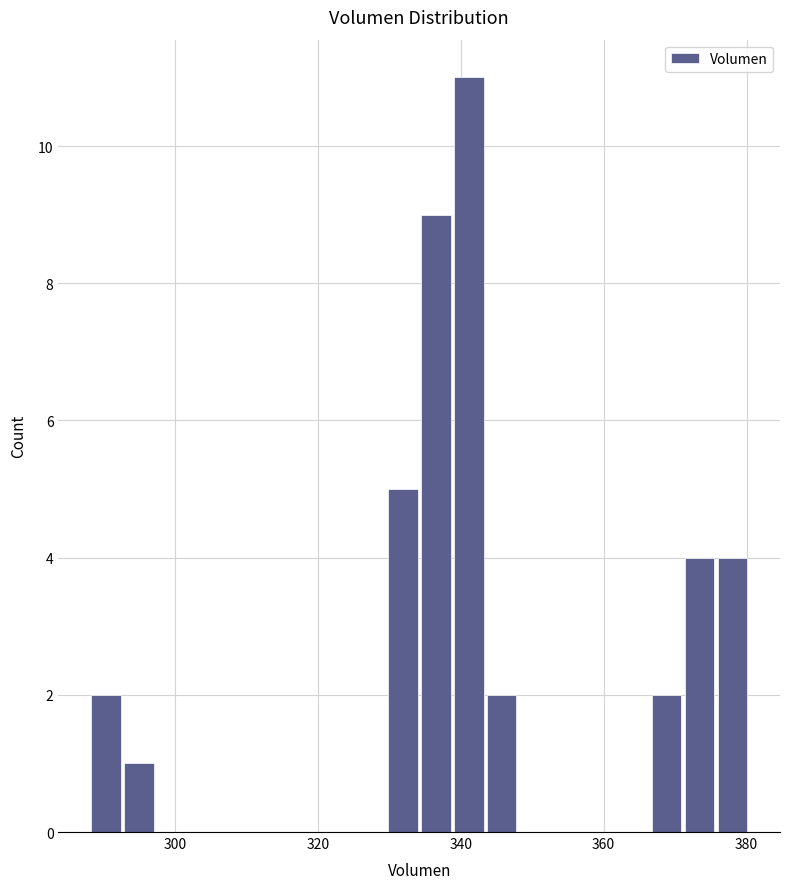

Read against the x-axis, roughly where is the centre of the tallest bar?

342